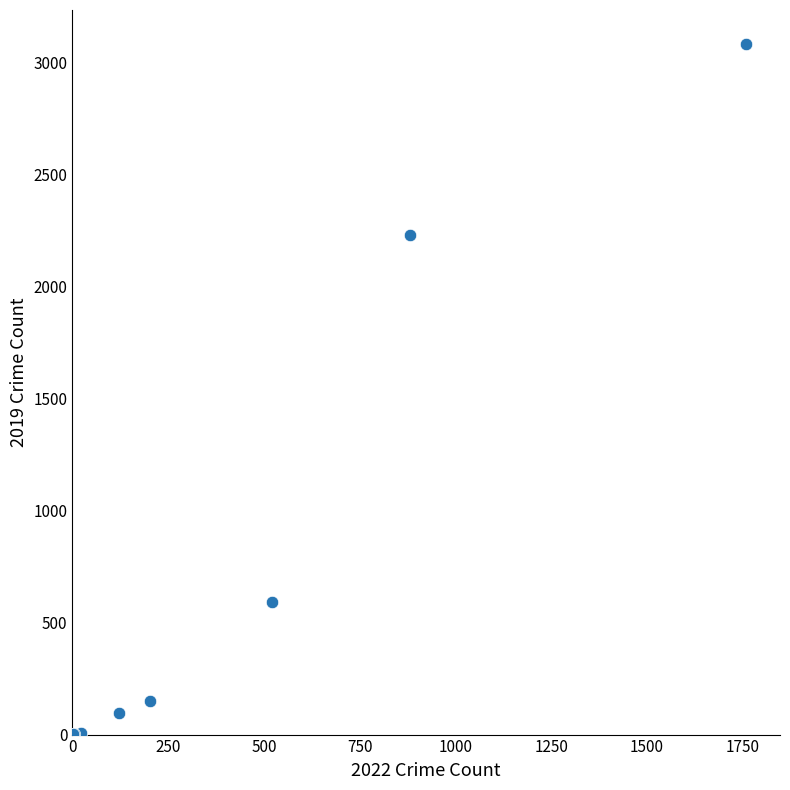

What Y value in the scatter plot is closest to 1540?

2230